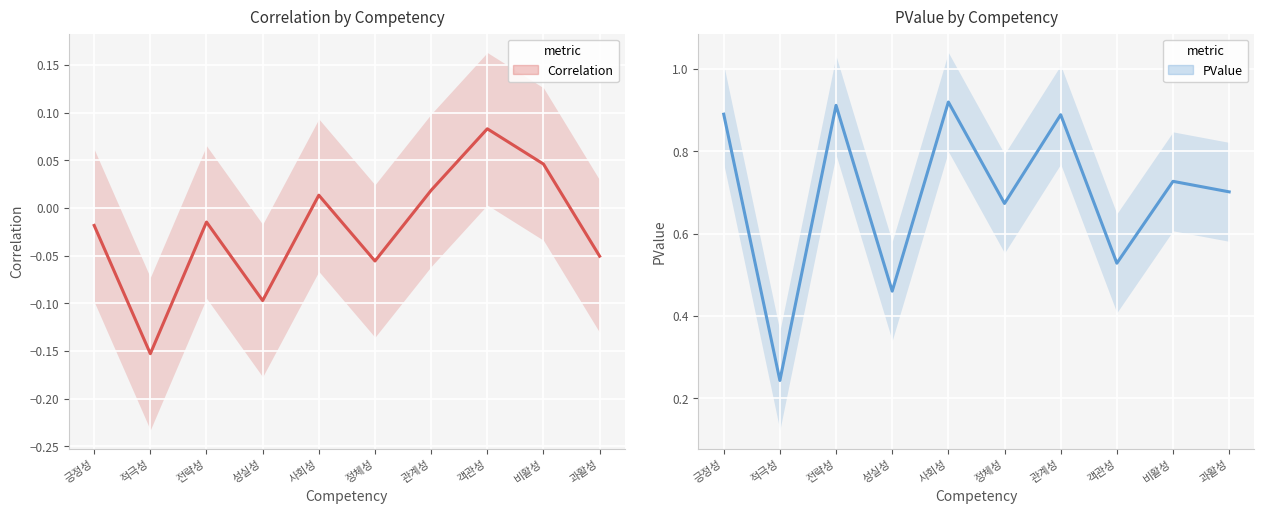

Where is Correlation nearest to the value 0?

사회성